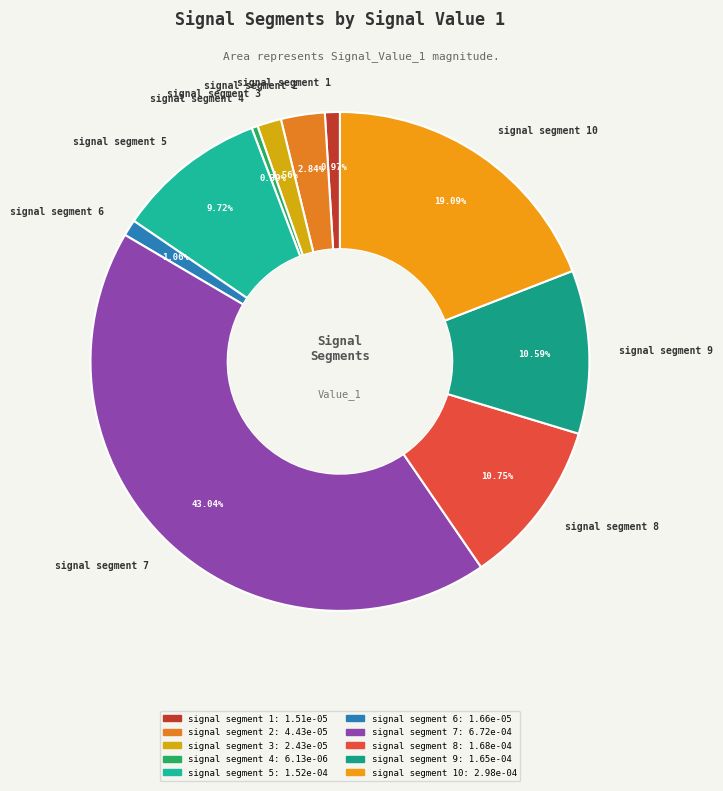

Combined, do signal segment 4 and signal segment 7 account for over 50%?

No